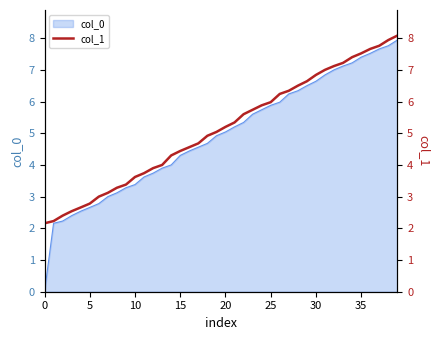

What is the label of the 5th point from the right?

35